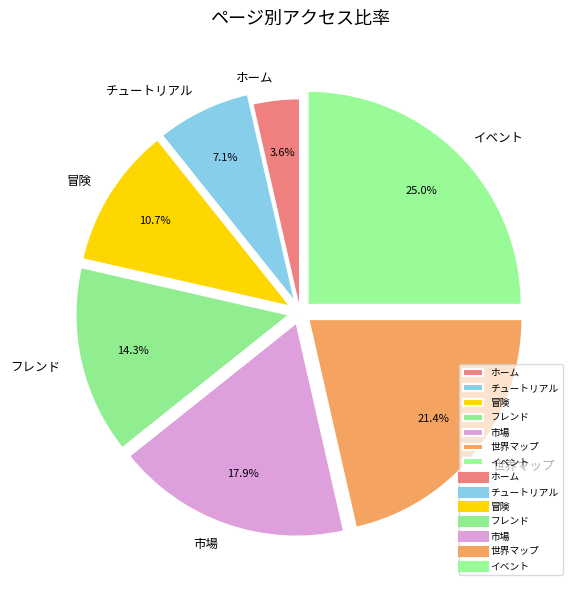

What percentage is the フレンド slice, to the nearest percent?

14%